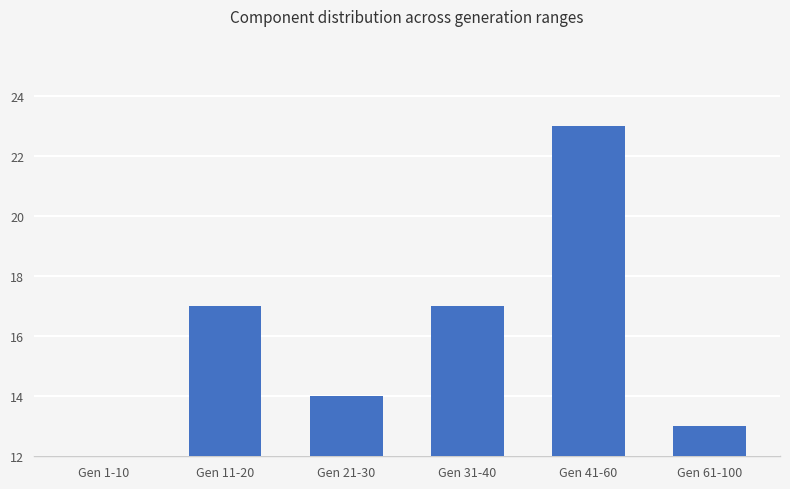

How many bars are there in total?

6